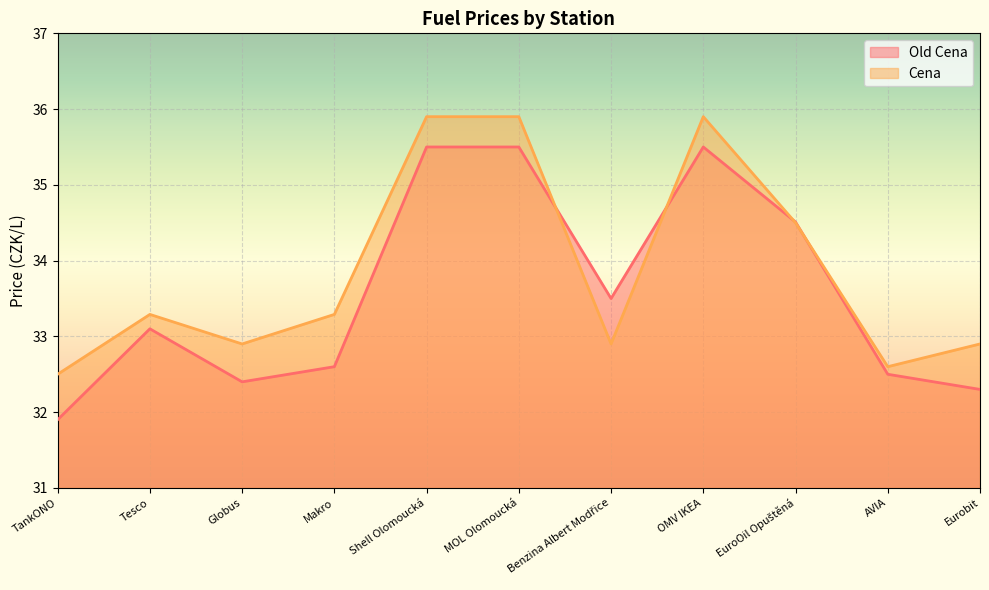

What are all the series names shown in the legend?

Old Cena, Cena